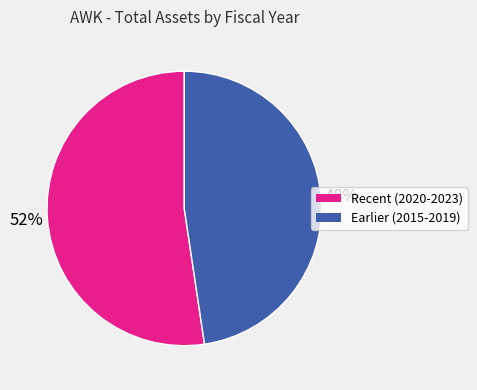

To the nearest percent, what is the combined percentage of Recent (2020-2023) and Earlier (2015-2019)?

100%